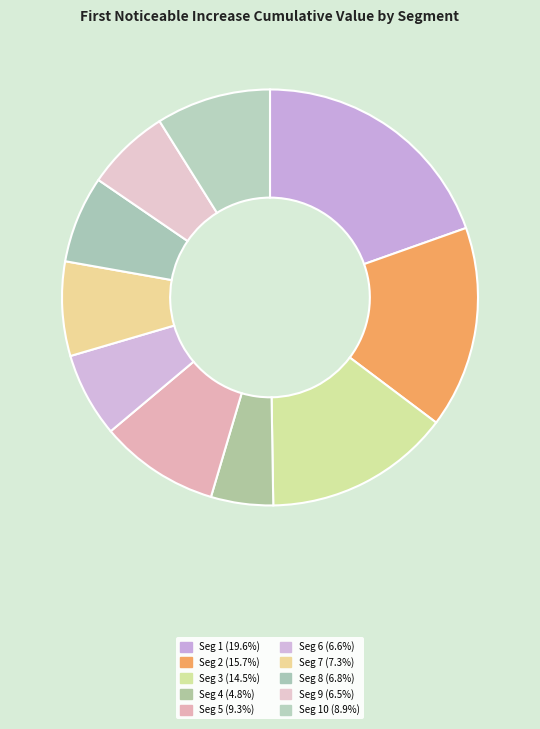

To the nearest percent, what is the difference between the largest and smallest slice percentages?

15%